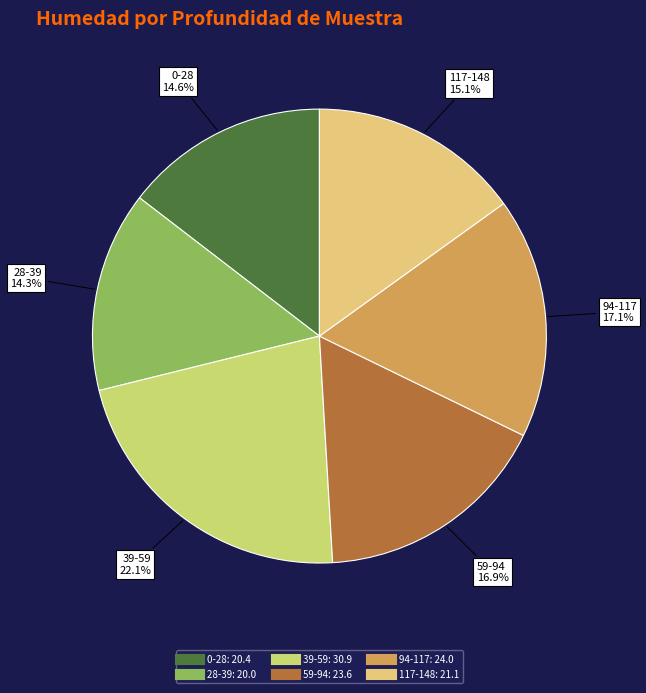

The 117-148 slice represents 24% of the pie. True or false?

False